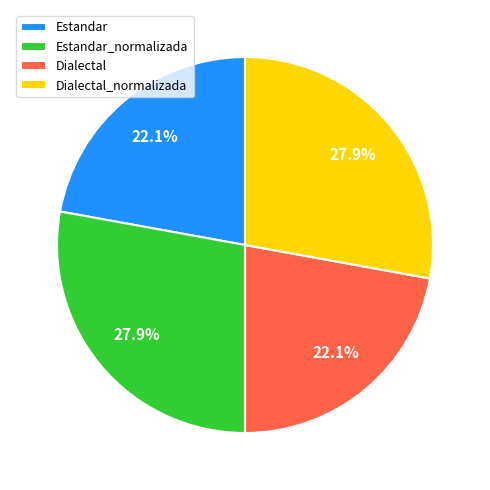

Approximately how many times larger is the value at Estandar_normalizada compared to Dialectal?

1.3